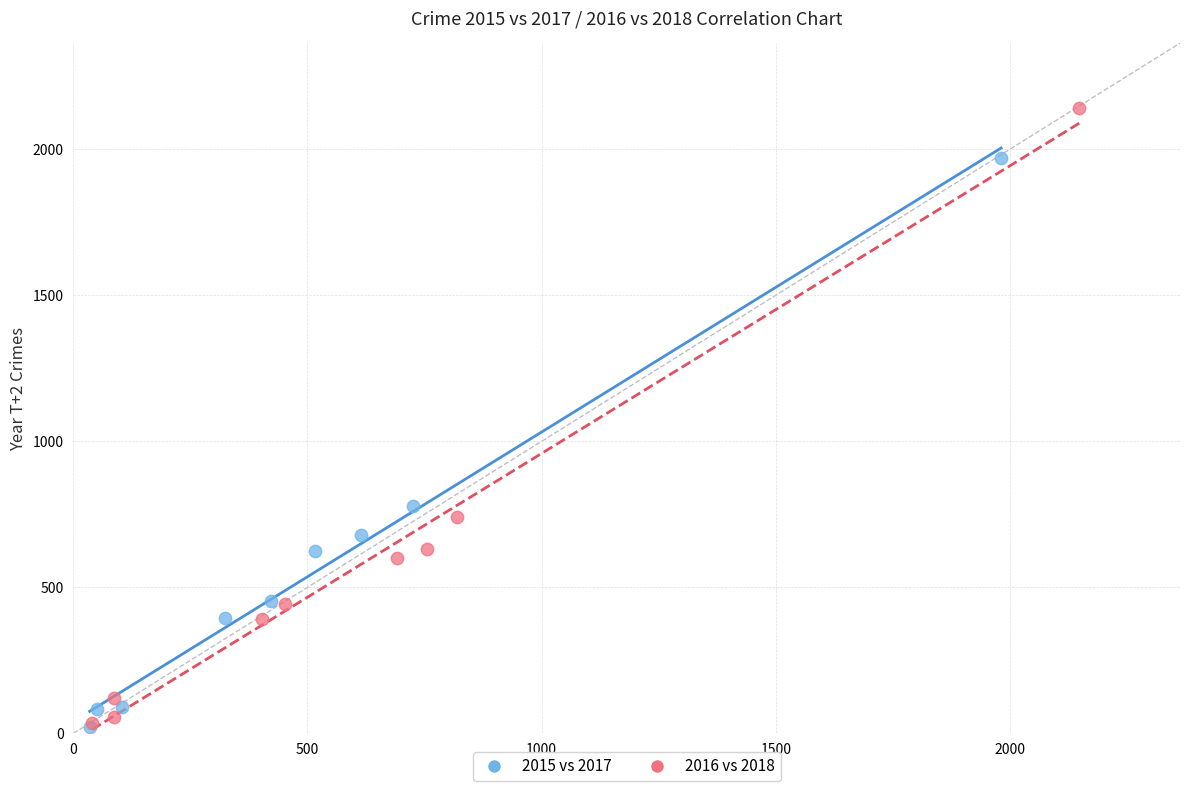

Which series has the largest Y range (max minus min)?

2016 vs 2018